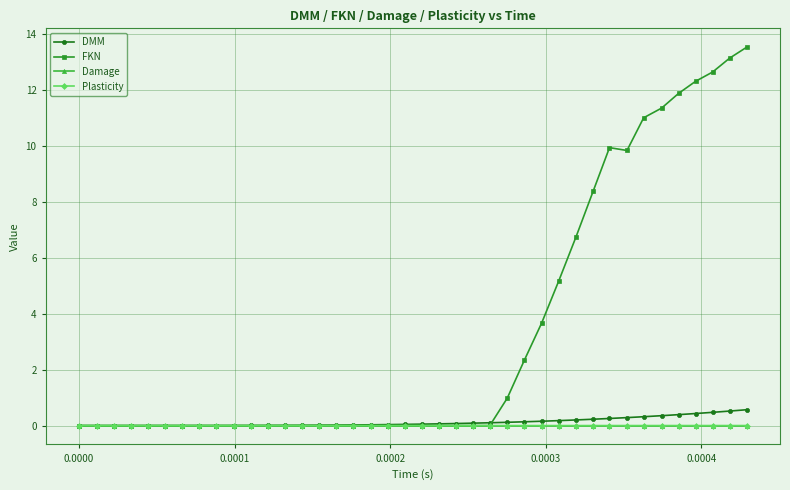

Which series has the widest spread of values?

FKN